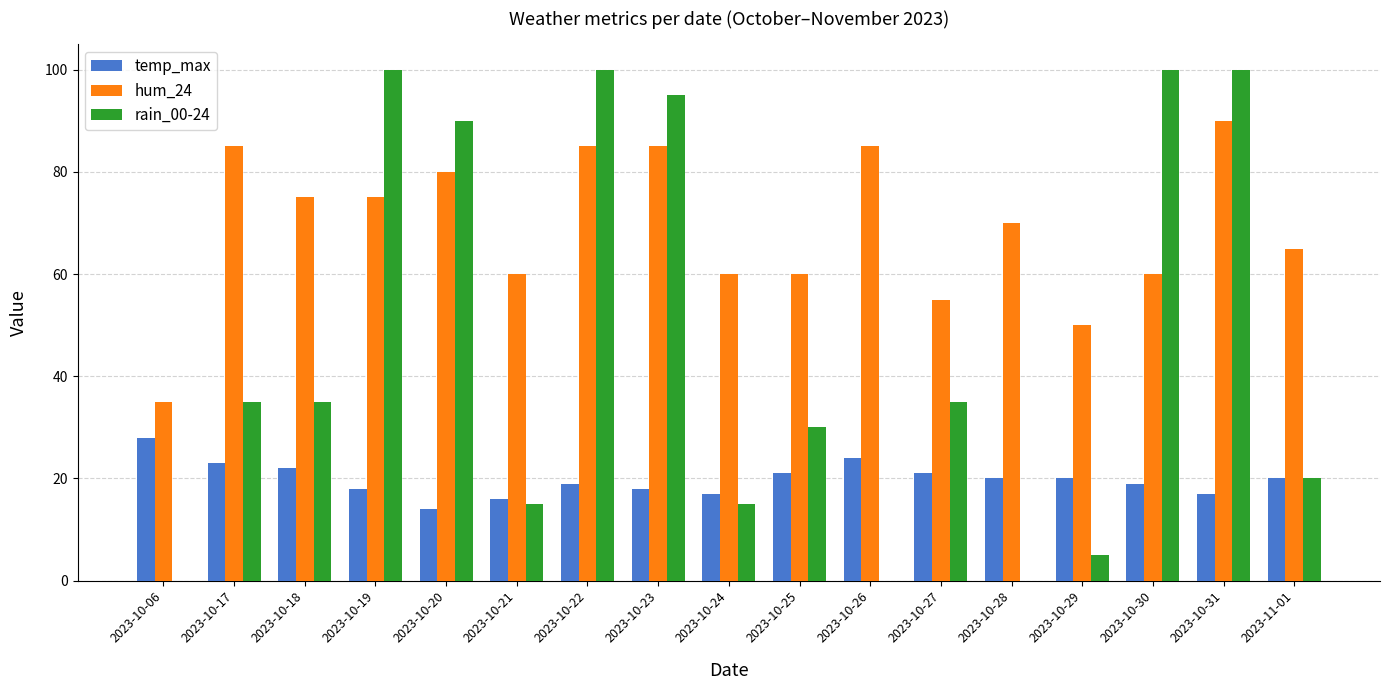

Does the chart contain stacked bars?

No